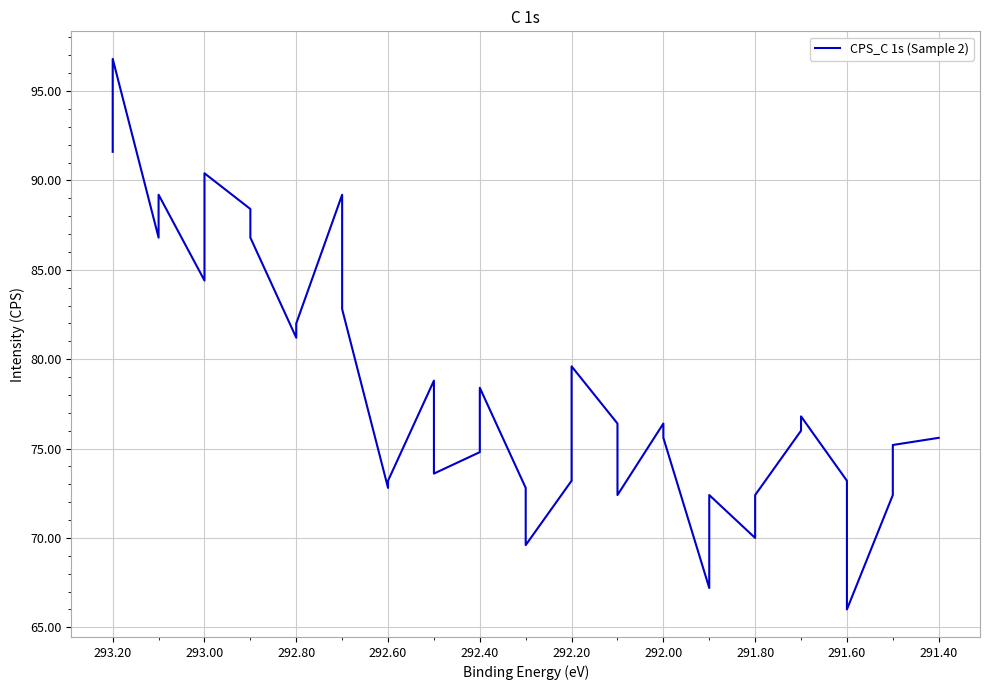

Approximately how many times larger is the value at 291.40 compared to 291.60?

1.1